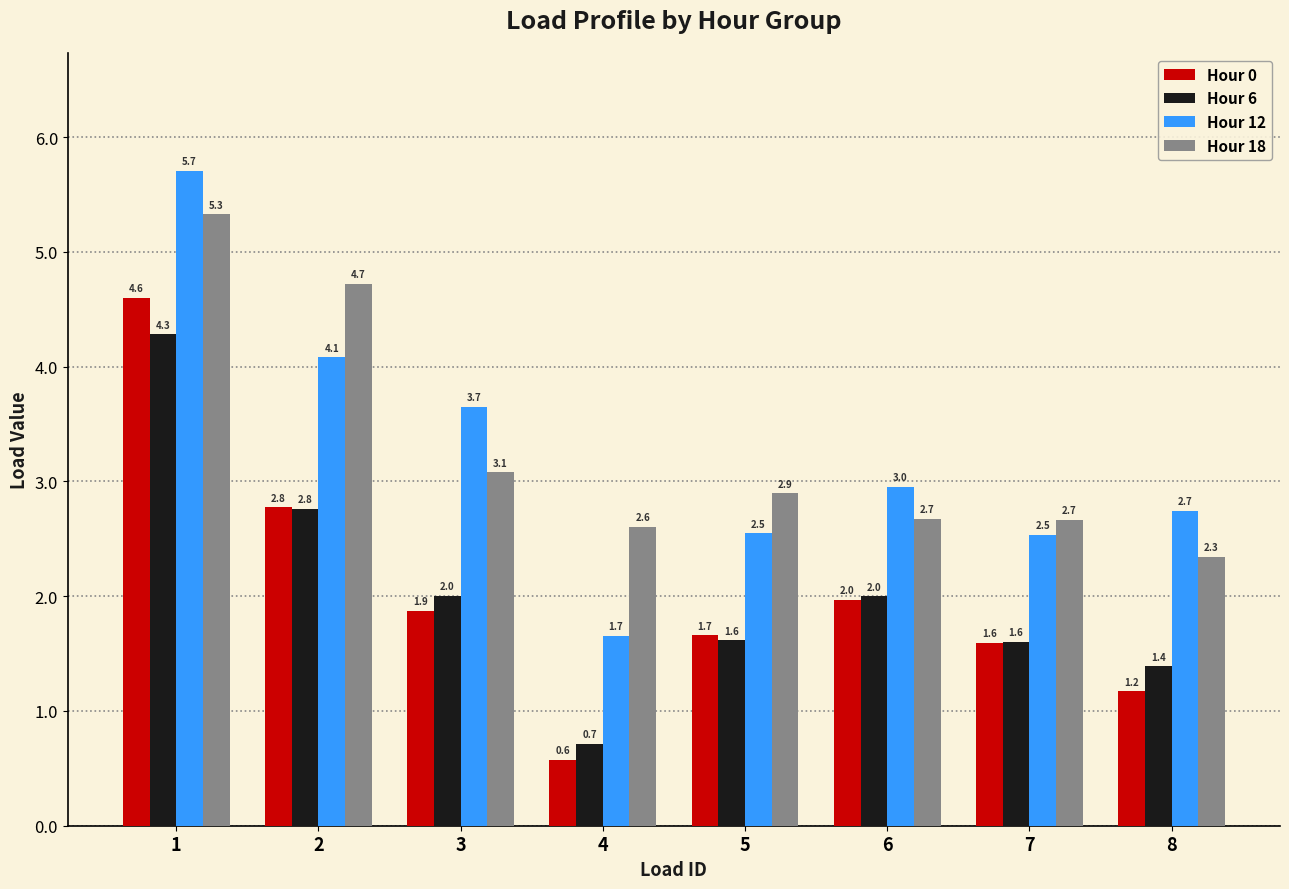

What is the difference between the maximum and minimum values in the Hour 6 series?

3.6